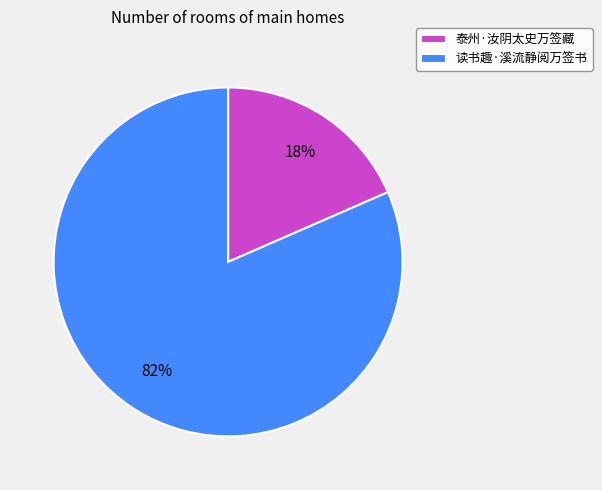

True or false: 读书趣·溪流静阅万签书 accounts for 75% of the total.

False